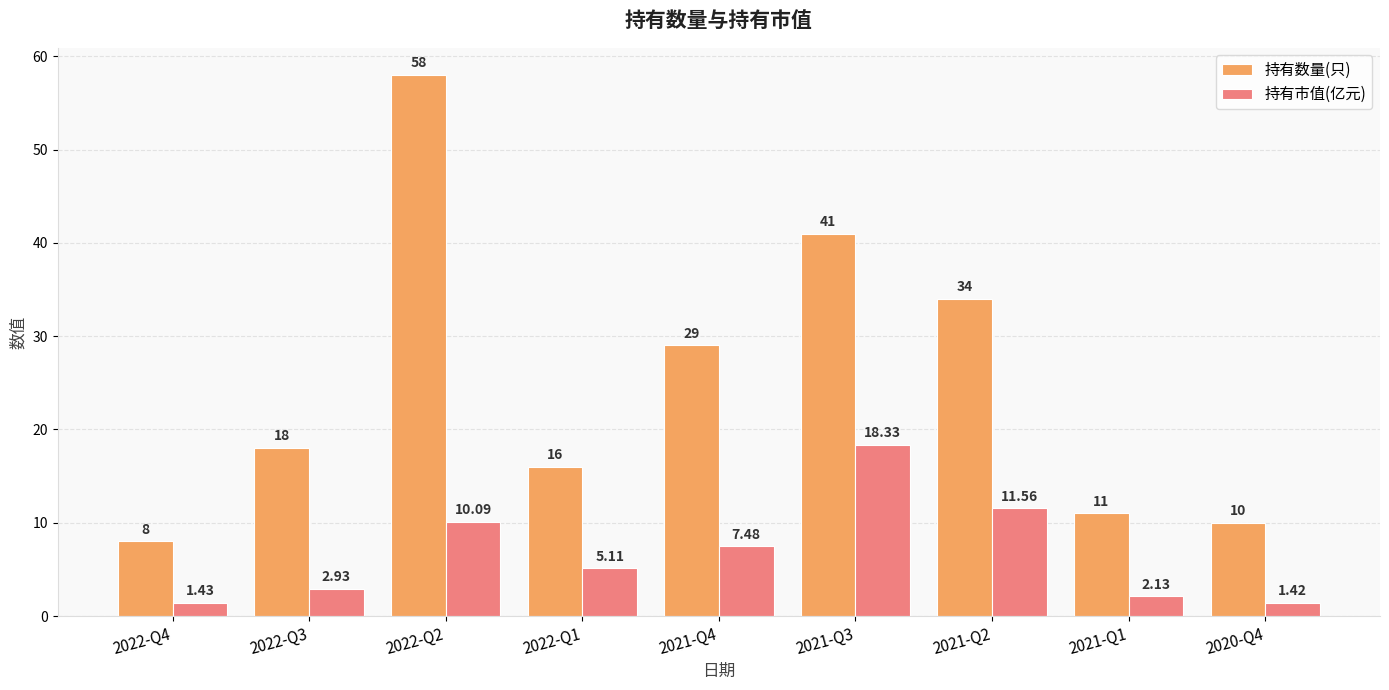

Rank the series by their maximum value, from highest to lowest.

持有数量(只), 持有市值(亿元)